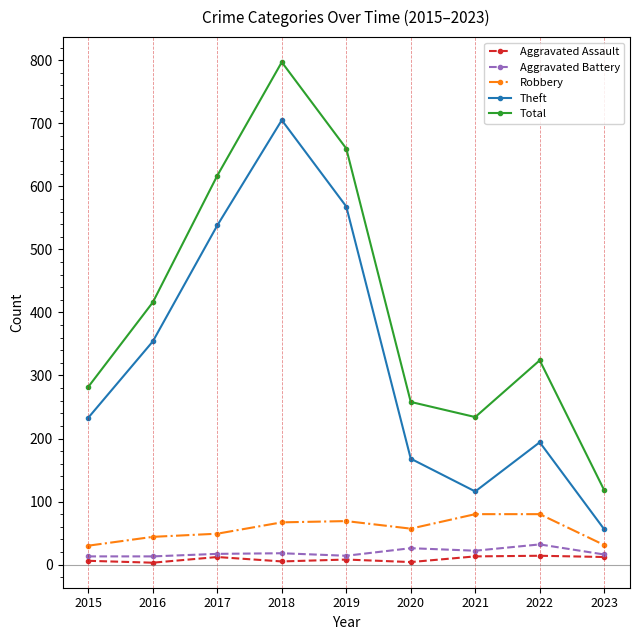

True or false: Total and Robbery intersect in this chart.

False